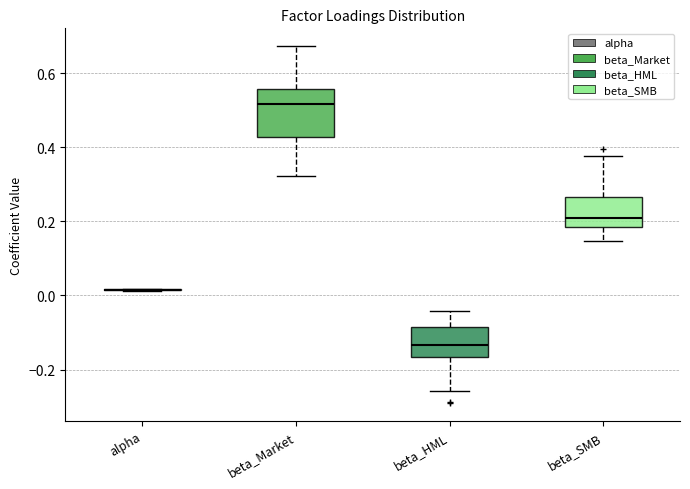

Reading left to right, transcribe this box plot: for each box, give where its median line is, the range the box spans, and where its two whiskers end, as read against the y-axis. The values are not printed on the chart, so give them approximately, as read against the axis.

alpha: box collapsed to a line at 0.02, whiskers 0.02 to 0.02
beta_Market: median 0.52, box 0.42 to 0.56, whiskers 0.32 to 0.68
beta_HML: median -0.14, box -0.16 to -0.08, whiskers -0.26 to -0.04
beta_SMB: median 0.20, box 0.18 to 0.26, whiskers 0.14 to 0.38